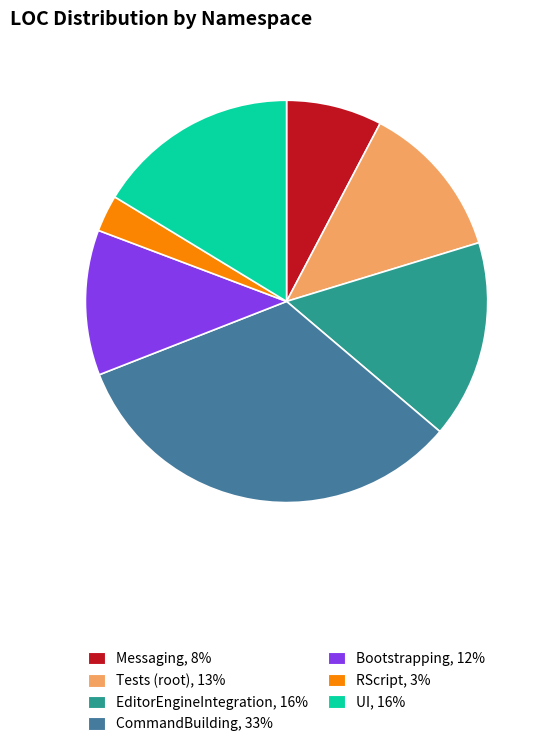

Is there any slice that represents more than half of the pie?

No